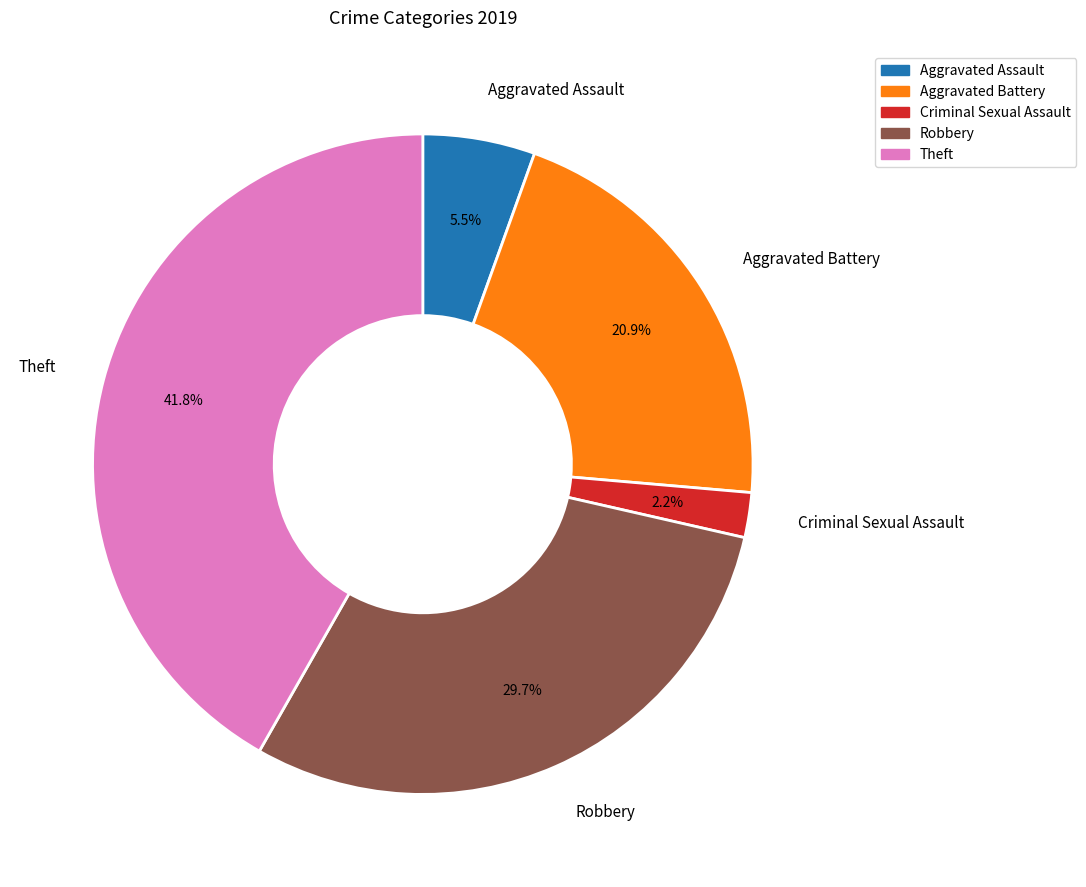

Which has a higher value, Aggravated Battery or Theft?

Theft